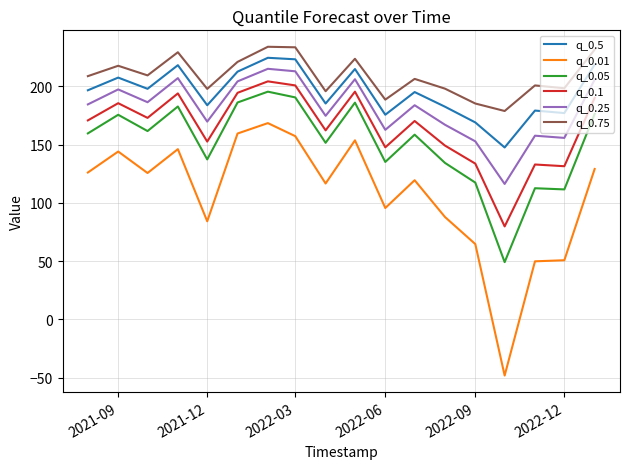

Which series has the largest total across all categories?

q_0.75